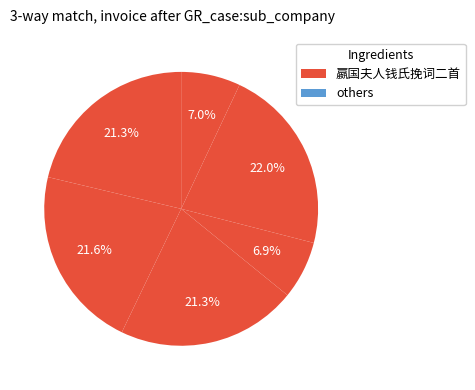

How many slices are in this pie chart?

6